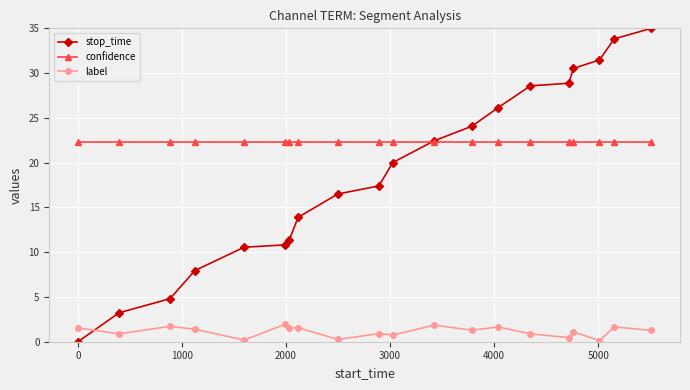

List the series in order of their peak value, lowest first.

label, confidence, stop_time